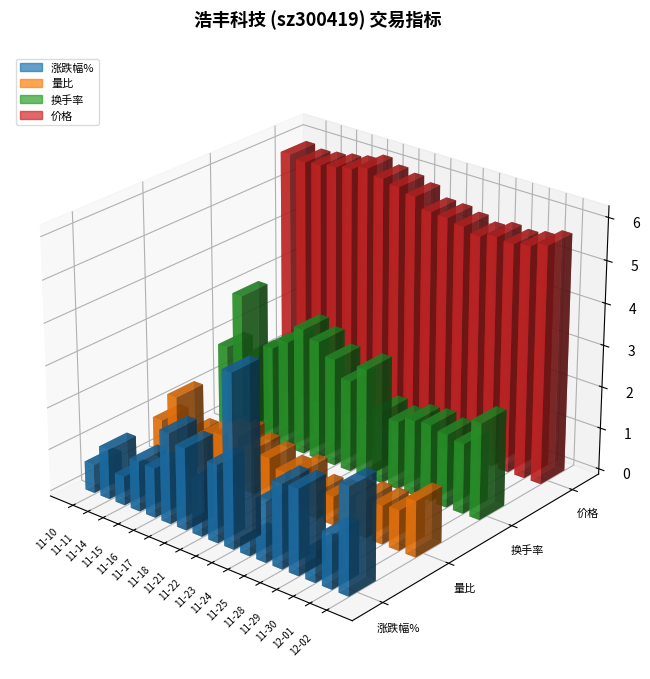

What is the maximum value for 价格?

6.1